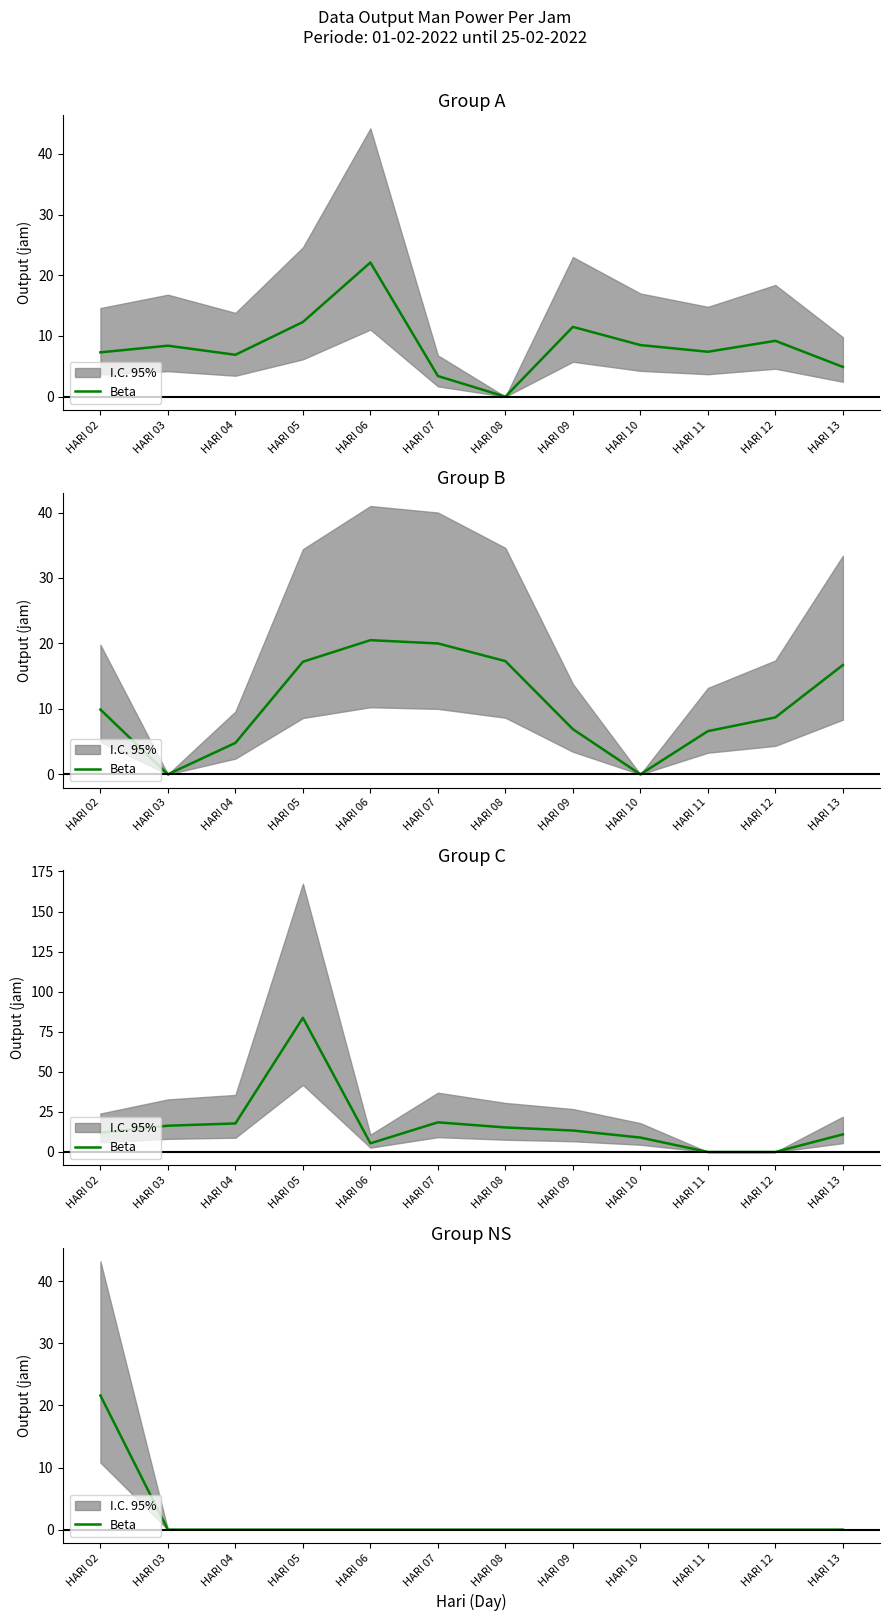

What is the difference between the maximum and minimum values?

21.6